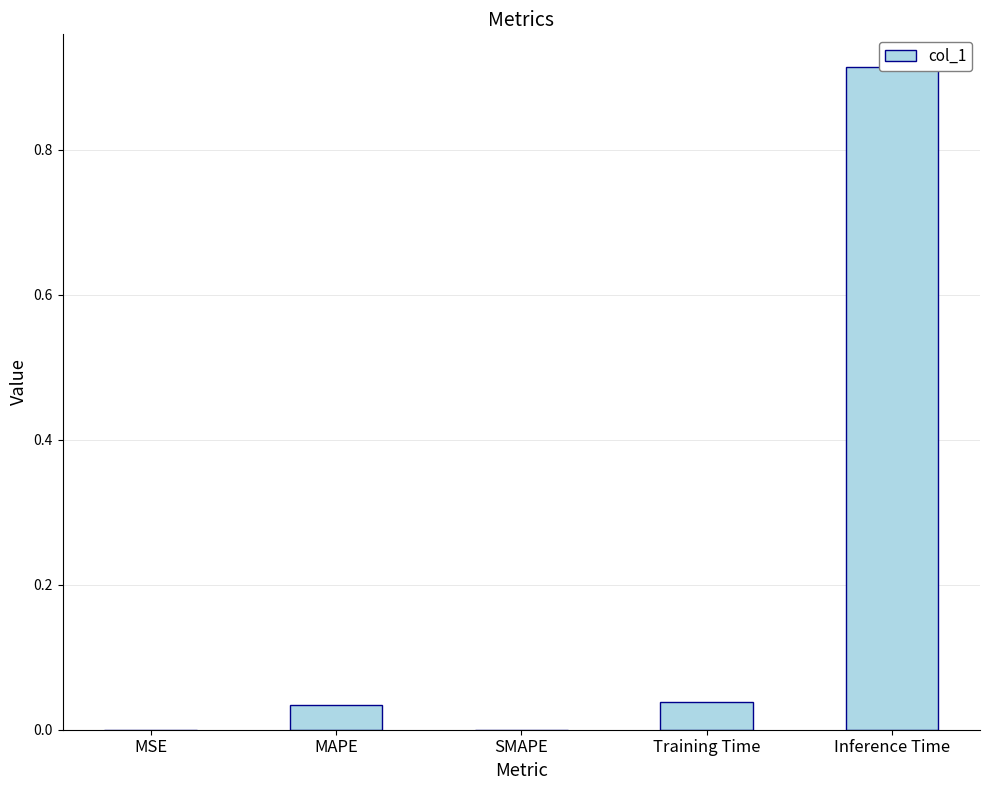

True or false: the data shows 0.0 at MSE.

True